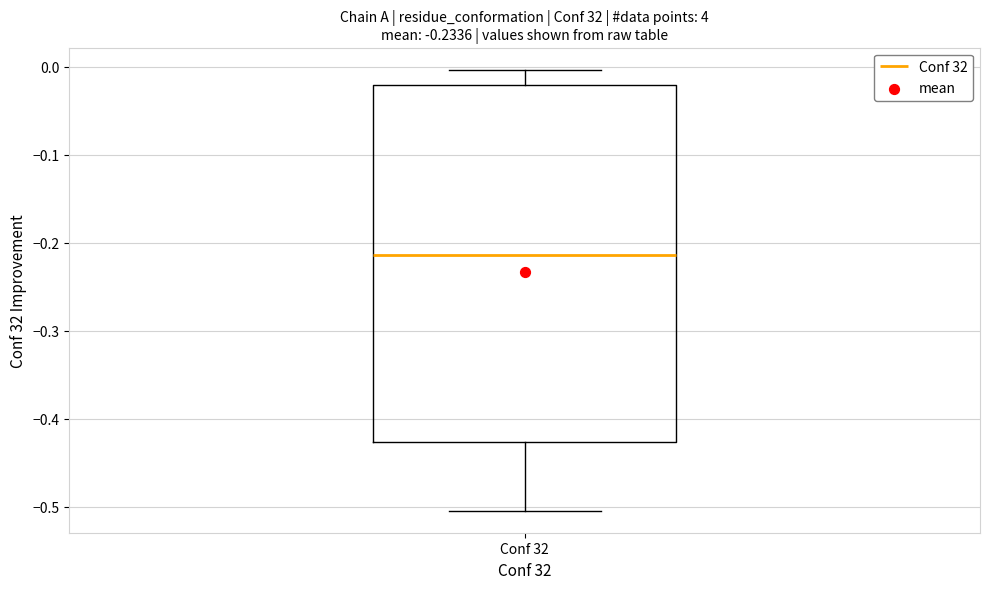

Where is the lower edge of the box for Conf 32 on the y-axis? The values are not printed on the chart, so give them approximately, as read against the axis.

-0.43